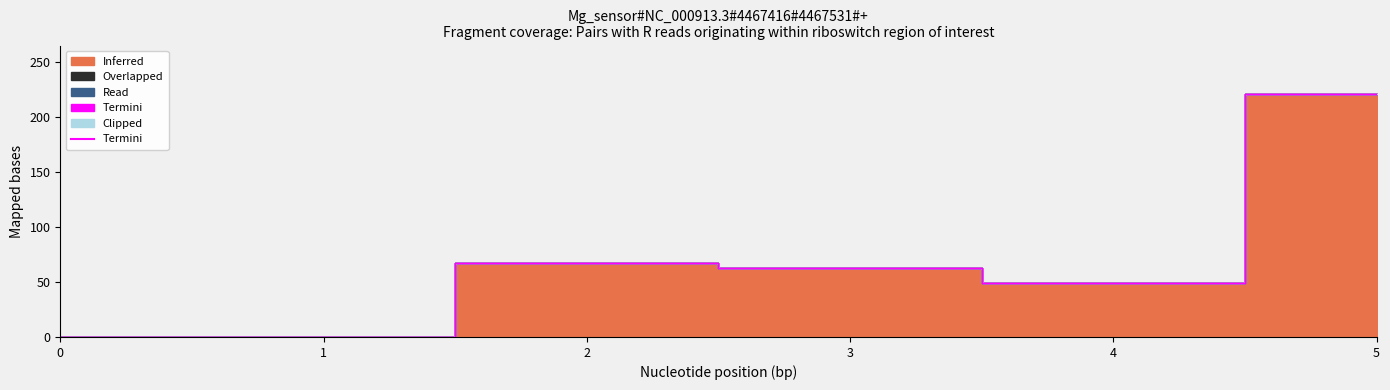

The value at 4 is 71. True or false?

False